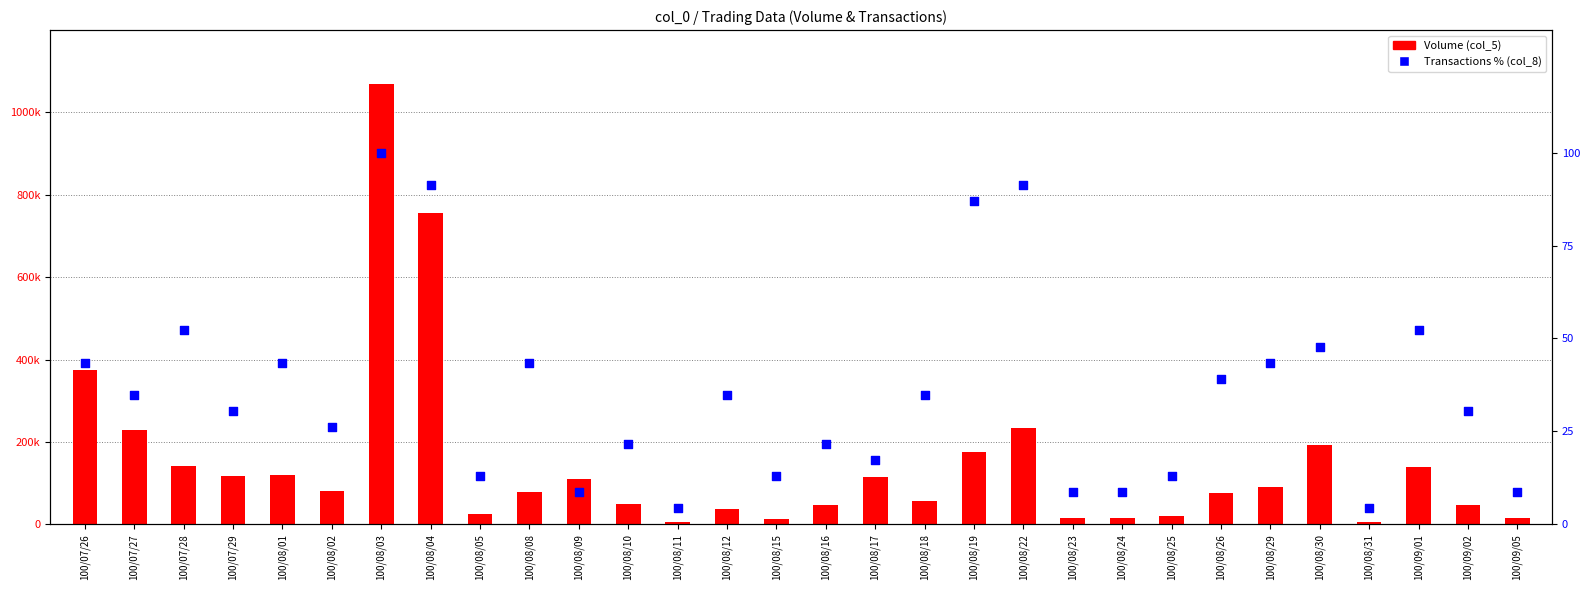

Which series contains the highest Y value?

Volume (col_5)